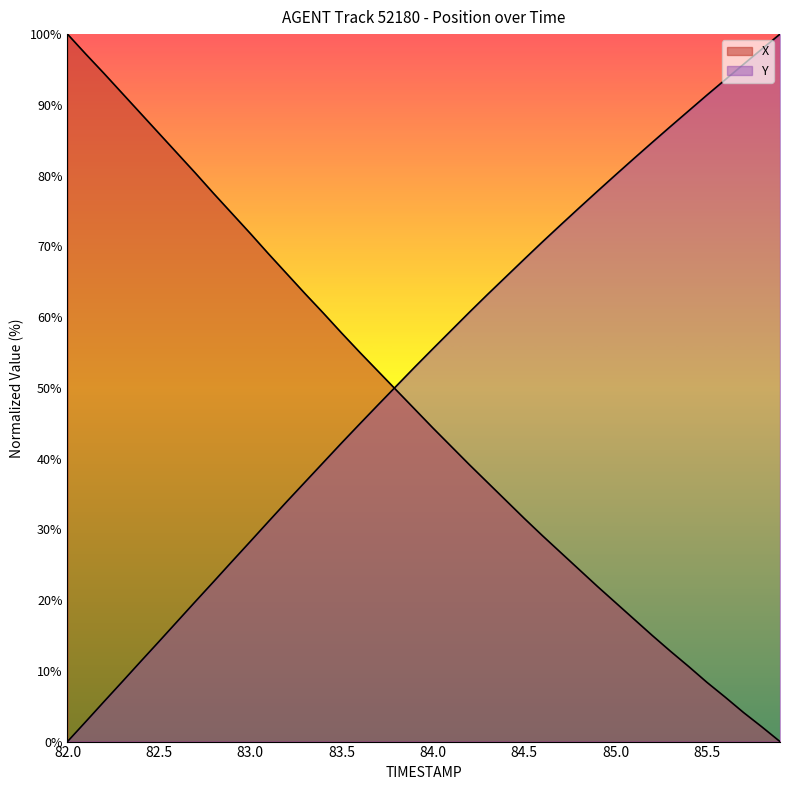

How many times do Y and X cross each other?

1